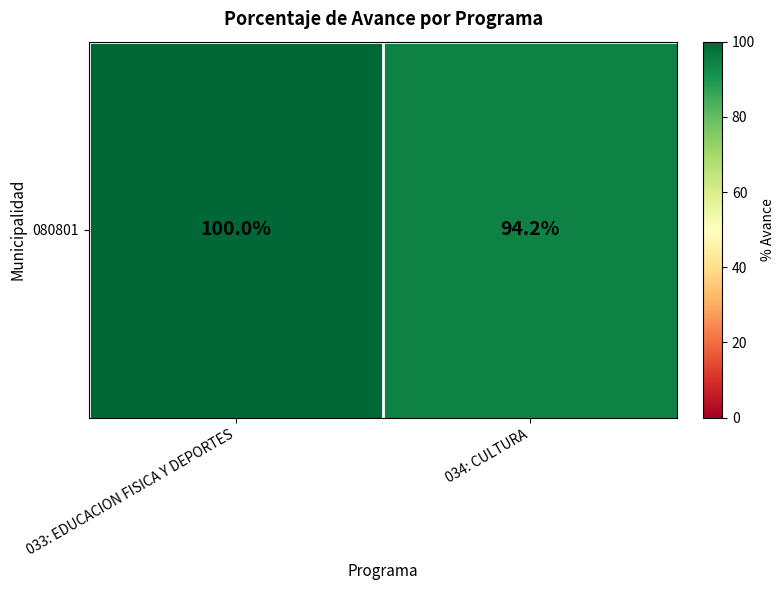

What is the difference between the maximum and minimum values?

5.8